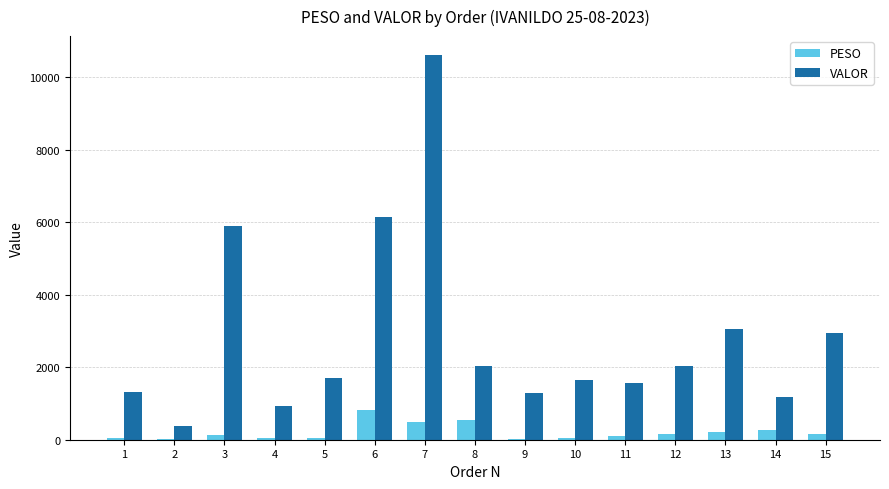

Is the value of VALOR at 13 greater than the value of PESO at 5?

Yes